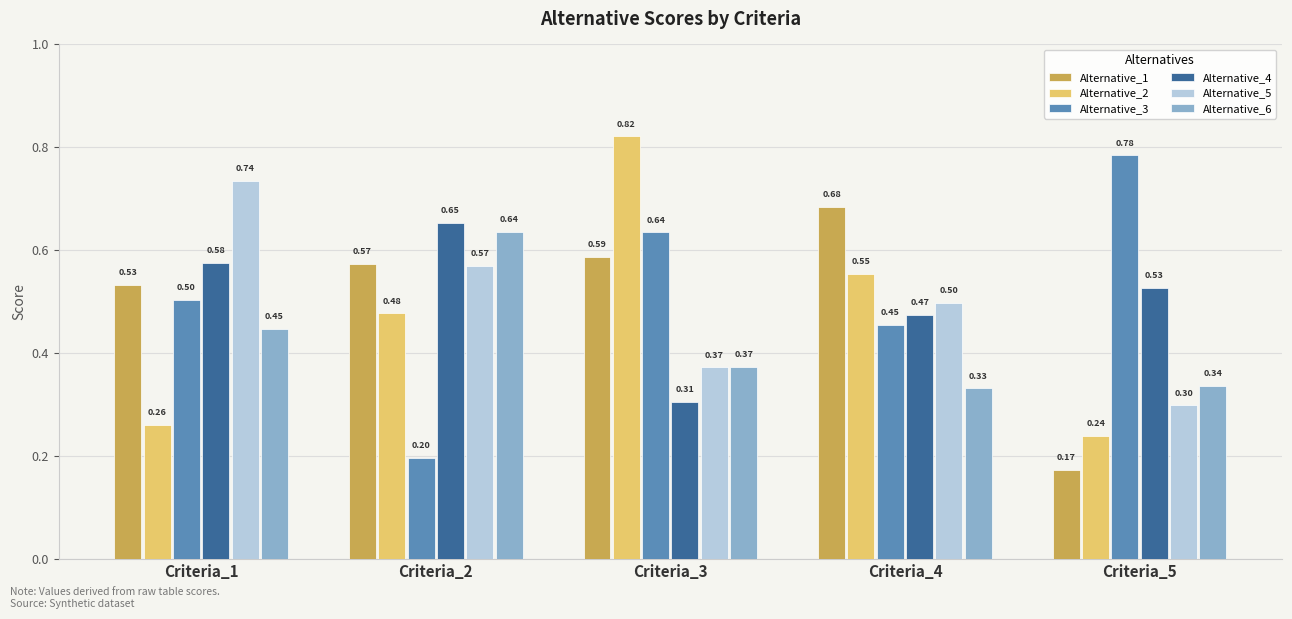

Are the bars horizontal?

No